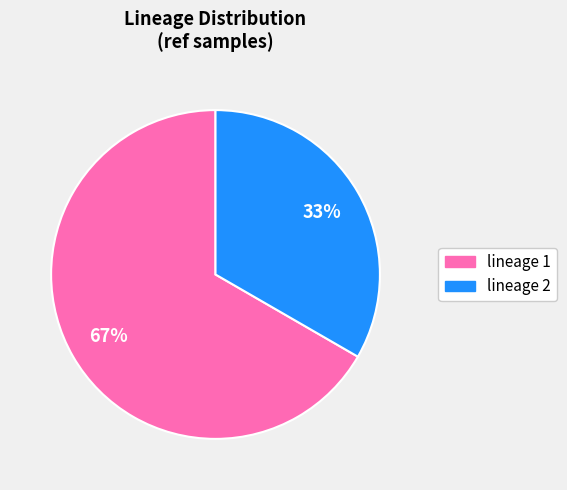

How many slices are in this pie chart?

2